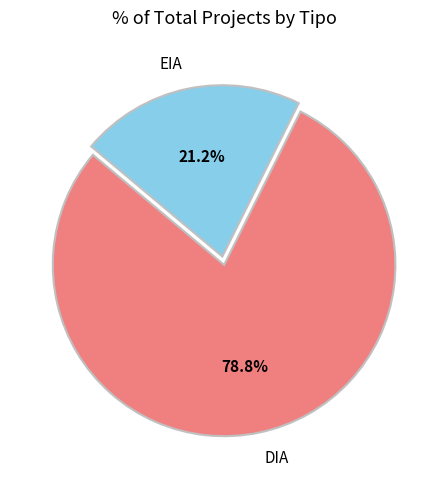

Which slice is the smallest?

EIA